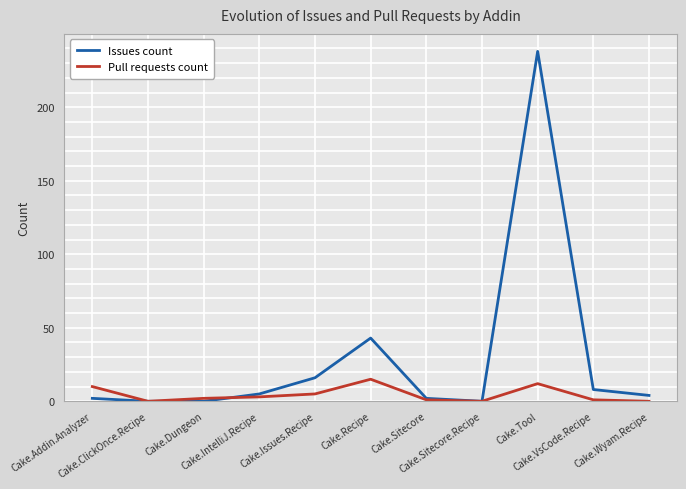

List the series in order of their overall mean, lowest first.

Pull requests count, Issues count